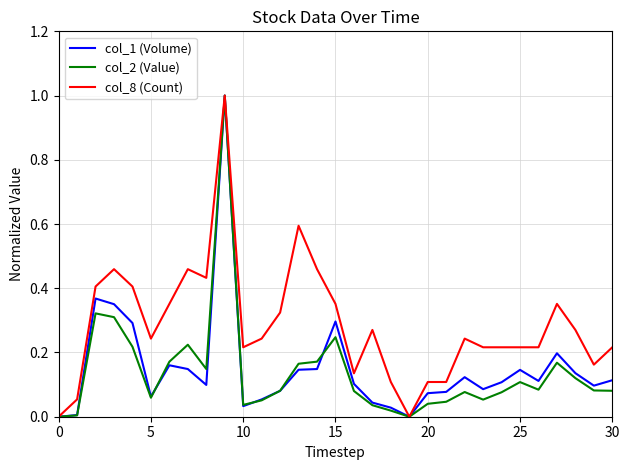

What is the maximum value shown in the chart?

1.0